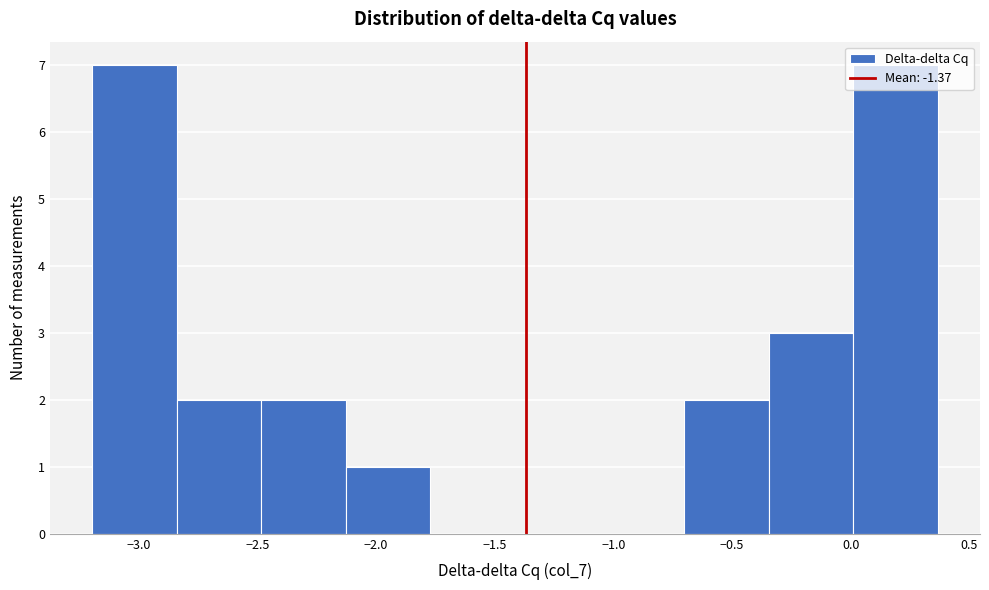

Reading left to right, transcribe this chart: for each bar, give the range it covers on the x-axis and its height. Neither the bar edges nor the heights are printed on the chart, so give them approximately, as read against the axes.

-3.20 to -2.85: 7
-2.85 to -2.50: 2
-2.50 to -2.15: 2
-2.15 to -1.75: 1
-1.75 to -1.40: 0
-1.40 to -1.05: 0
-1.05 to -0.70: 0
-0.70 to -0.35: 2
-0.35 to 0.00: 3
0.00 to 0.35: 7